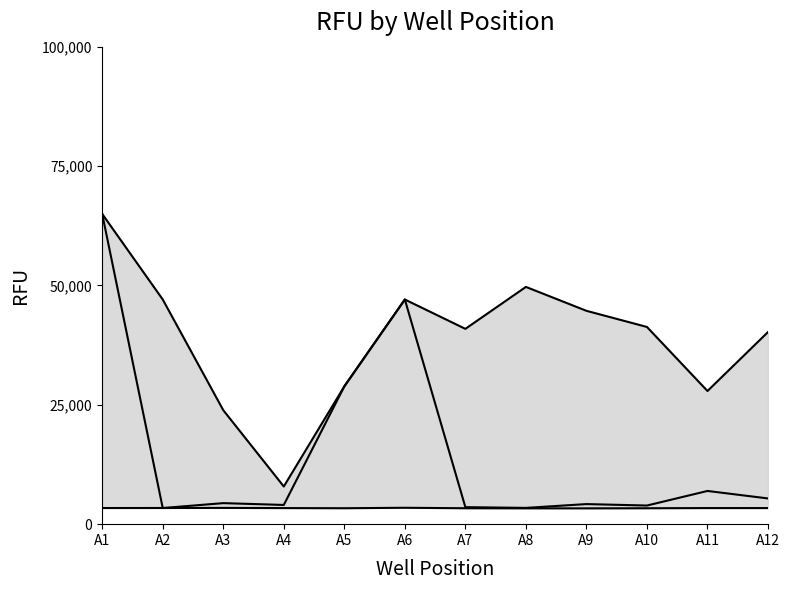

Between which two adjacent categories do lower and mean first intersect?

A1 and A2